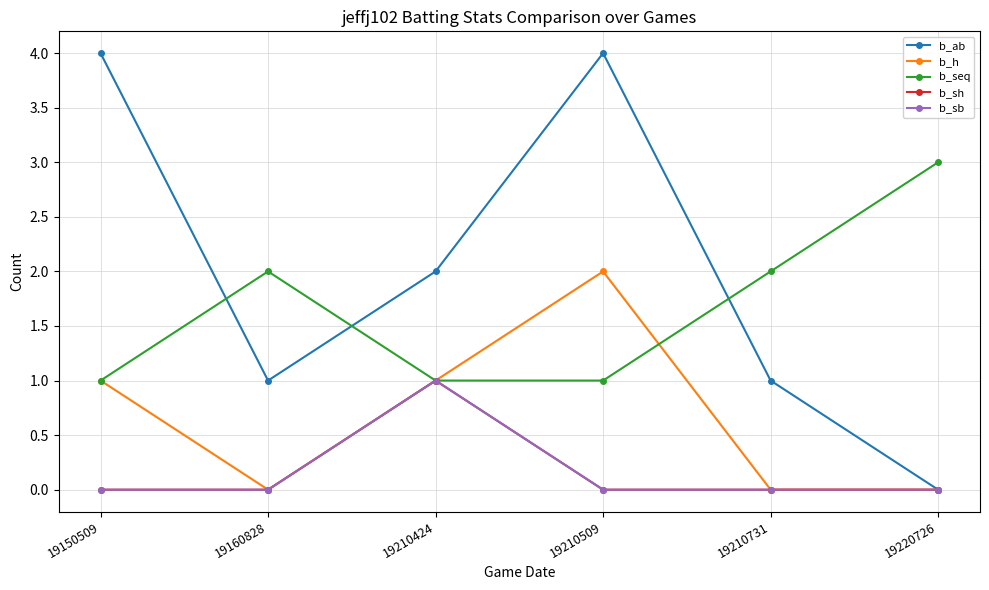

Does the chart have visible grid lines?

Yes